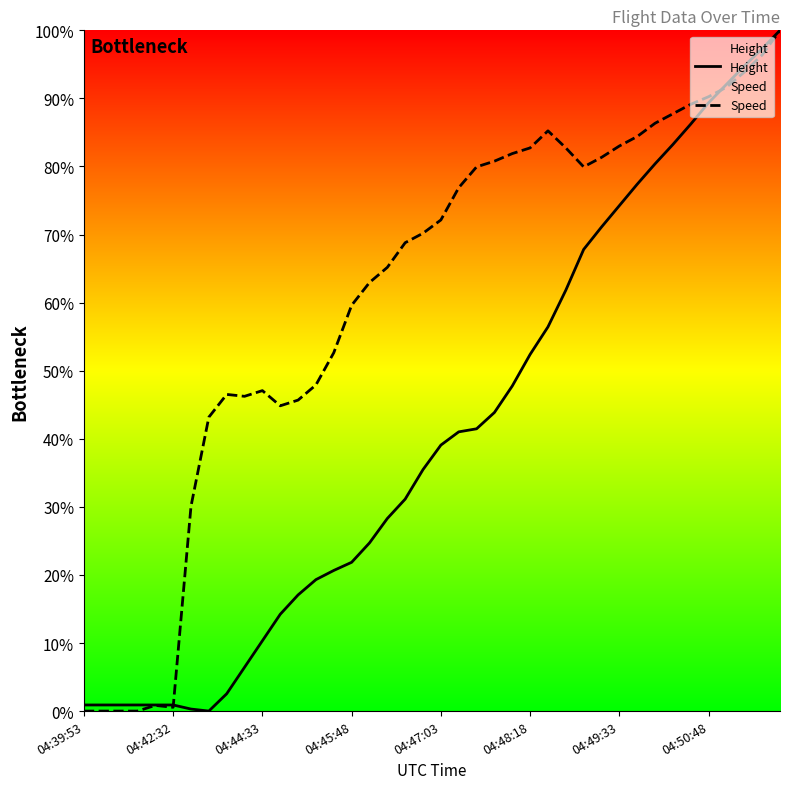

What is the sum of the Height values at 26 and 32?

136.8